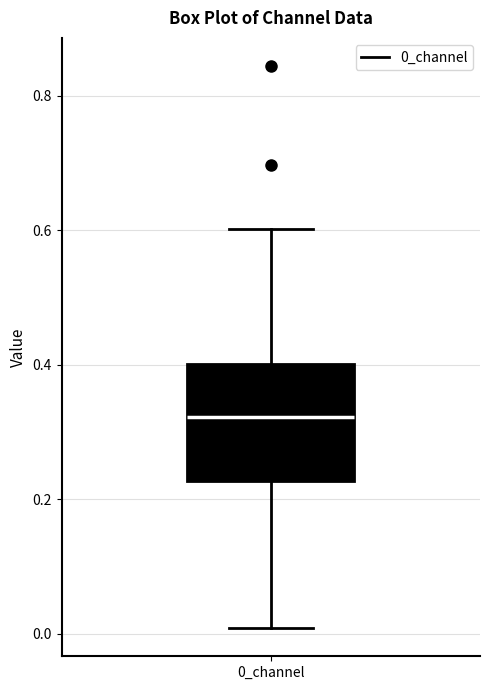

Read this box plot against the y-axis: the position of the median line, the range covered by the box, and the ends of both whiskers. The values are not printed on the chart, so give them approximately, as read against the axis.

median 0.32, box 0.22 to 0.40, whiskers 0.00 to 0.60